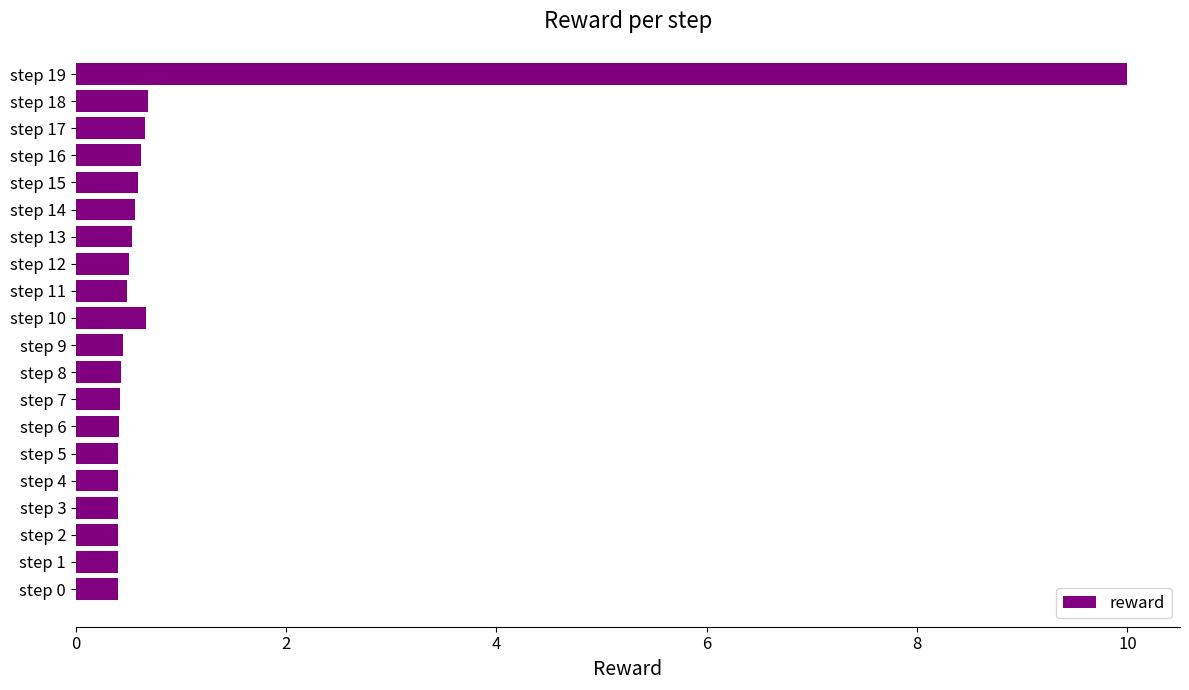

What value does the data have at step 7?

0.4